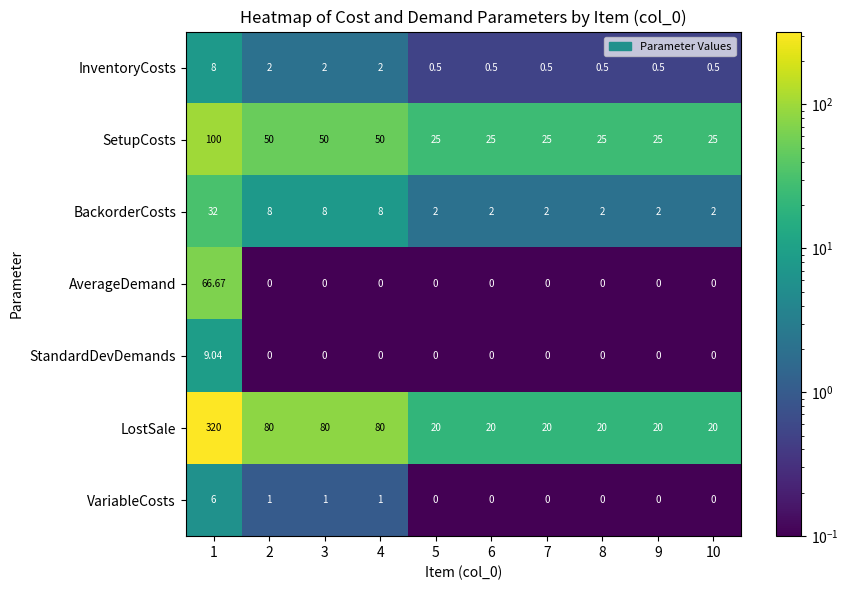

Which series changed the most between 1 and 3?

LostSale